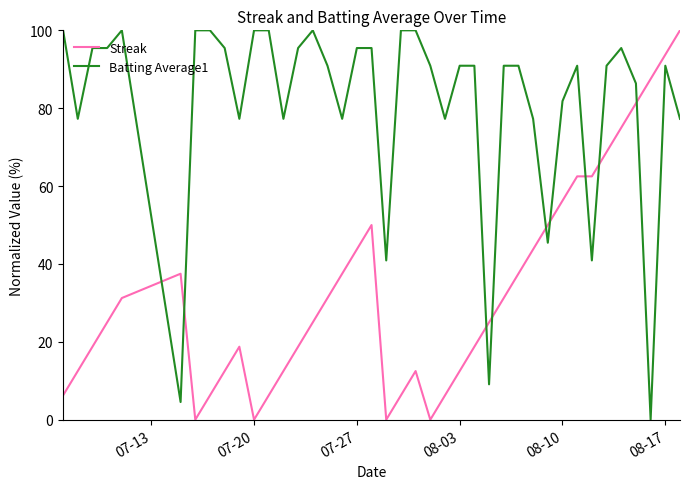

Does the chart display data point markers on the line(s)?

No